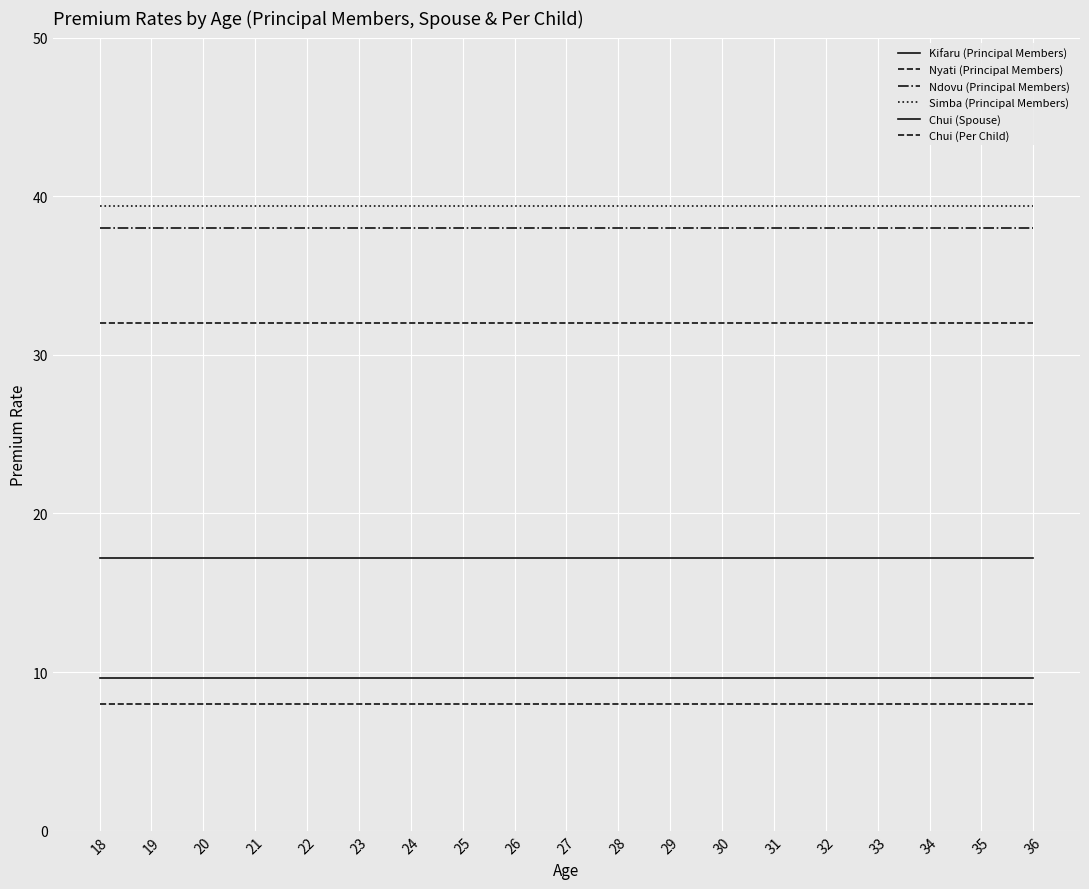

Reading right to left, extract all data points from this chart.

Kifaru (Principal Members): 17.2	17.2	17.2	17.2	17.2	17.2	17.2	17.2	17.2	17.2	17.2	17.2	17.2	17.2	17.2	17.2	17.2	17.2	17.2
Nyati (Principal Members): 32.0	32.0	32.0	32.0	32.0	32.0	32.0	32.0	32.0	32.0	32.0	32.0	32.0	32.0	32.0	32.0	32.0	32.0	32.0
Ndovu (Principal Members): 38.0	38.0	38.0	38.0	38.0	38.0	38.0	38.0	38.0	38.0	38.0	38.0	38.0	38.0	38.0	38.0	38.0	38.0	38.0
Simba (Principal Members): 39.4	39.4	39.4	39.4	39.4	39.4	39.4	39.4	39.4	39.4	39.4	39.4	39.4	39.4	39.4	39.4	39.4	39.4	39.4
Chui (Spouse): 9.6	9.6	9.6	9.6	9.6	9.6	9.6	9.6	9.6	9.6	9.6	9.6	9.6	9.6	9.6	9.6	9.6	9.6	9.6
Chui (Per Child): 8.0	8.0	8.0	8.0	8.0	8.0	8.0	8.0	8.0	8.0	8.0	8.0	8.0	8.0	8.0	8.0	8.0	8.0	8.0